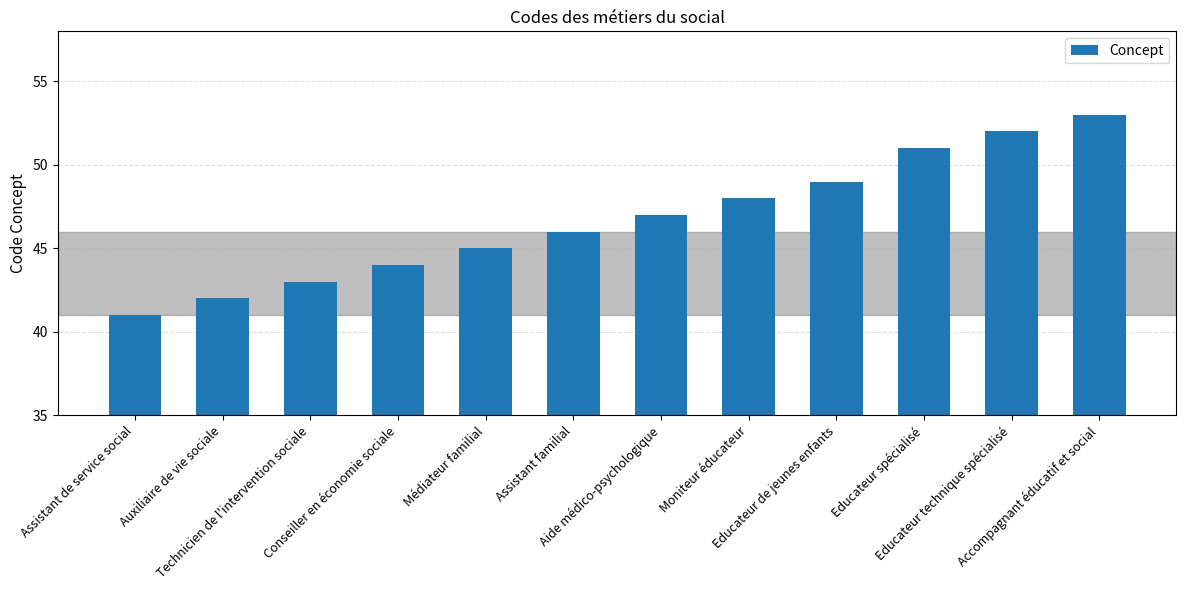

Which has a higher value, Assistant familial or Educateur technique spécialisé?

Educateur technique spécialisé